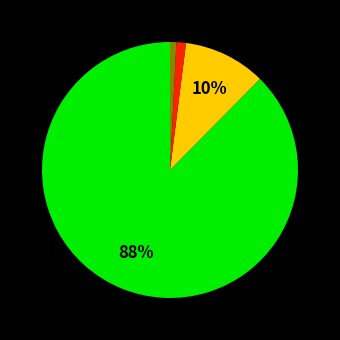

To the nearest percent, what is the average slice percentage?

25%